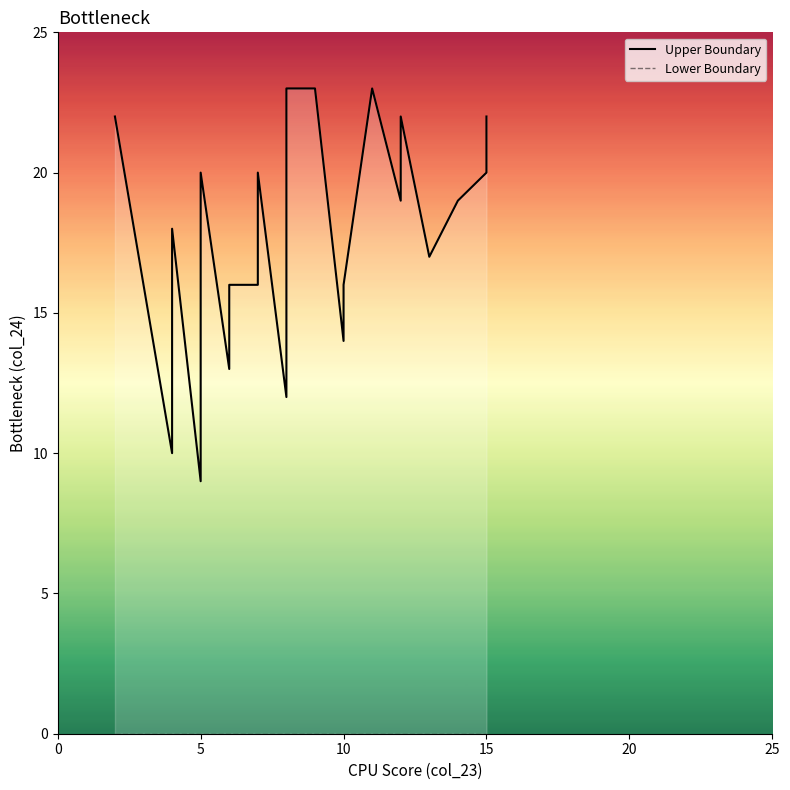

What are all the series names shown in the legend?

Upper Boundary, Lower Boundary